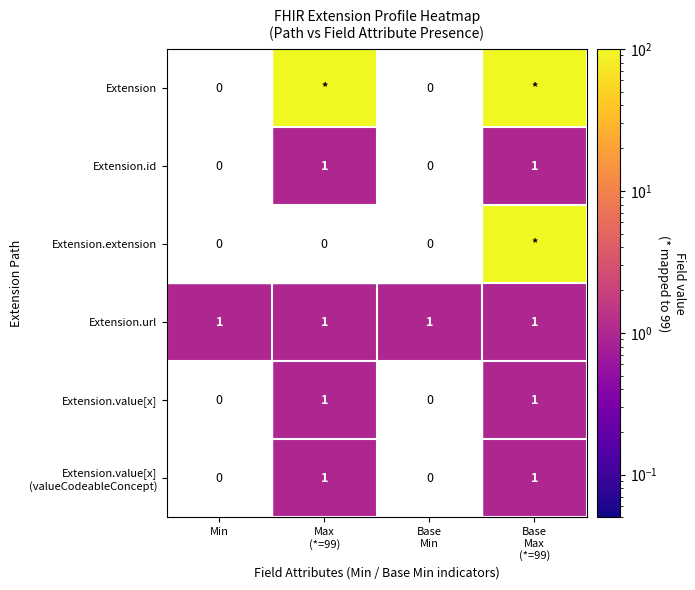

True or false: Extension.id has a value of -1 at Min.

False